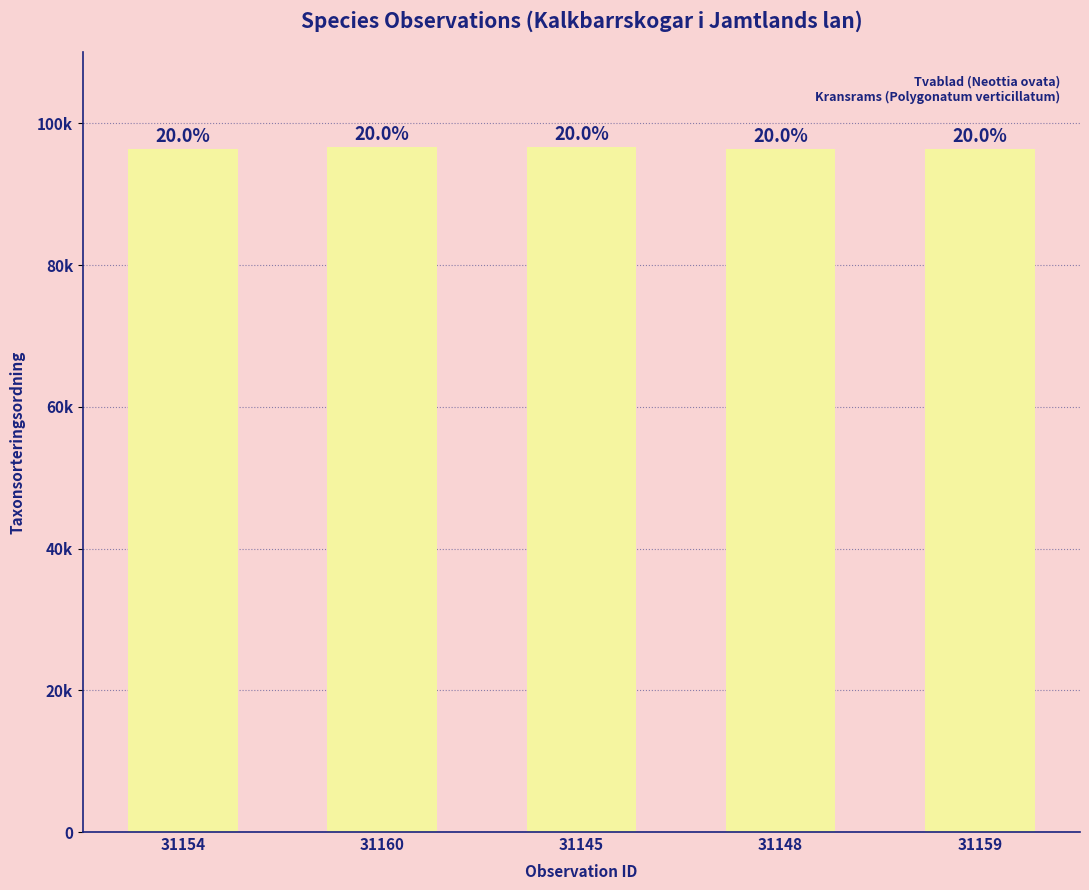

What is the smallest value displayed?

96356